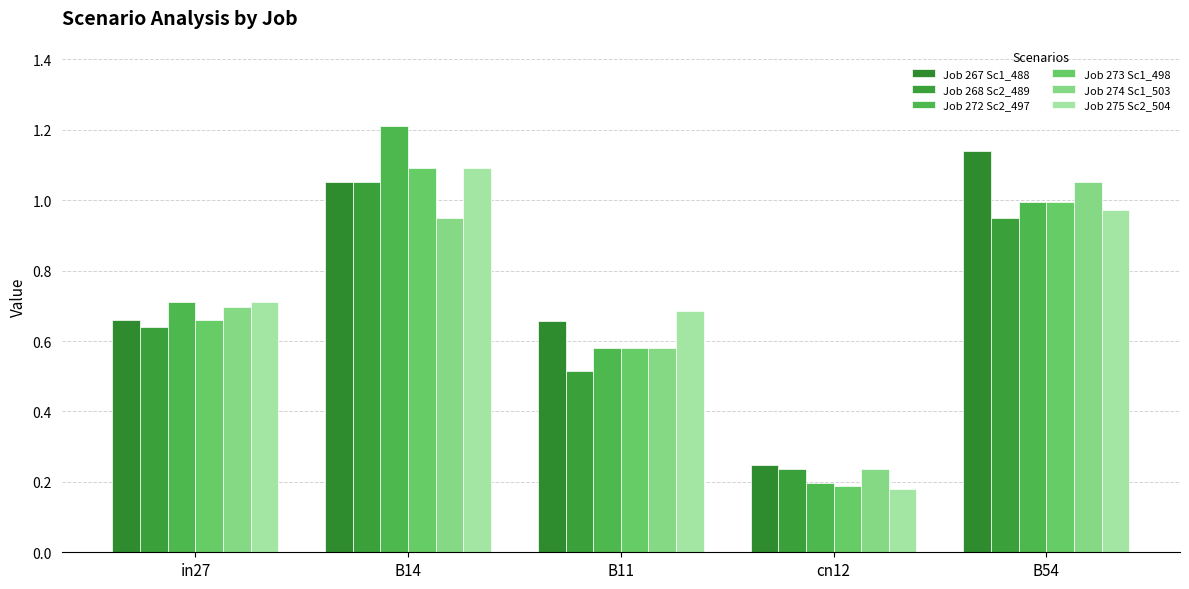

The value of Job 273 Sc1_498 at B54 is 1.4. True or false?

False